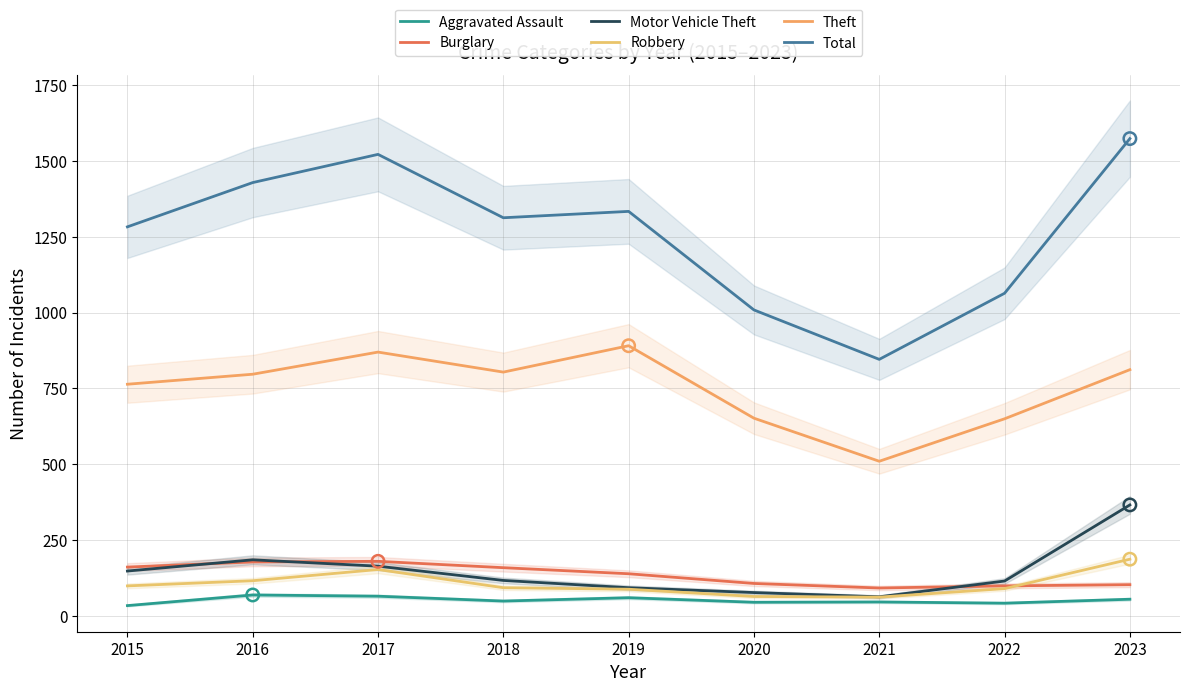

What are all the series names shown in the legend?

Aggravated Assault, Burglary, Motor Vehicle Theft, Robbery, Theft, Total